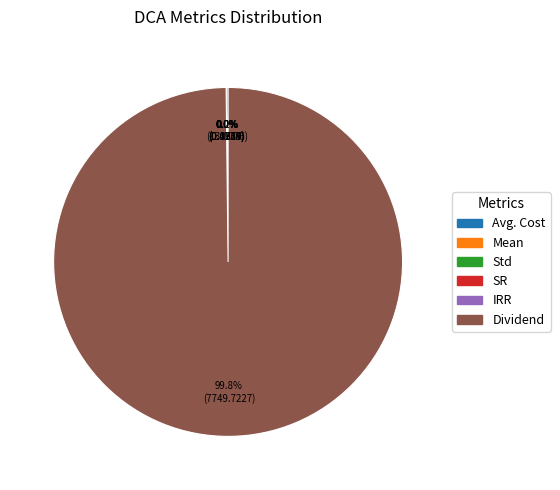

What is the largest slice in the pie chart?

Dividend